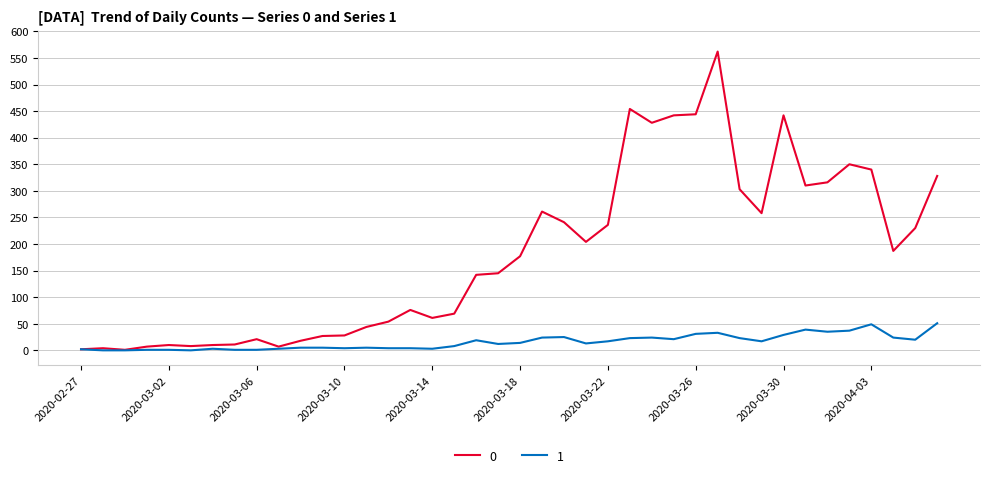

What is the maximum value shown in the chart?

562